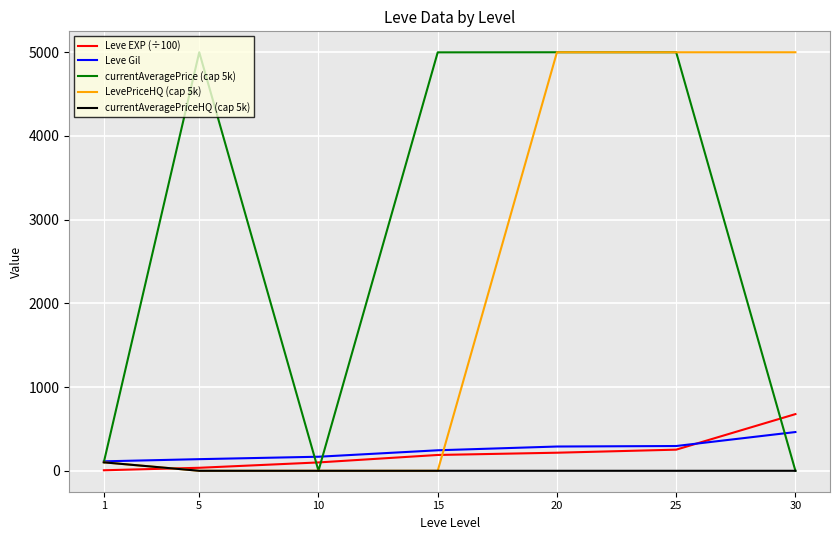

The value of LevePriceHQ (cap 5k) at 10 is 2455.0. True or false?

False